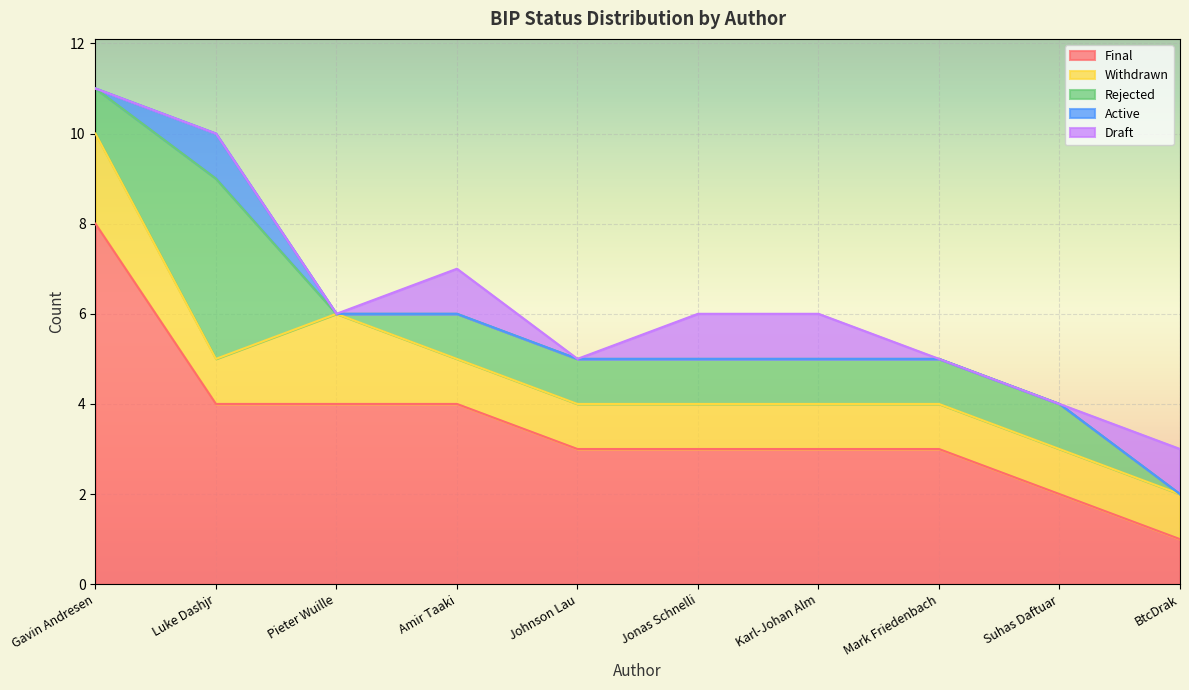

Which series has the largest total across all categories?

Final